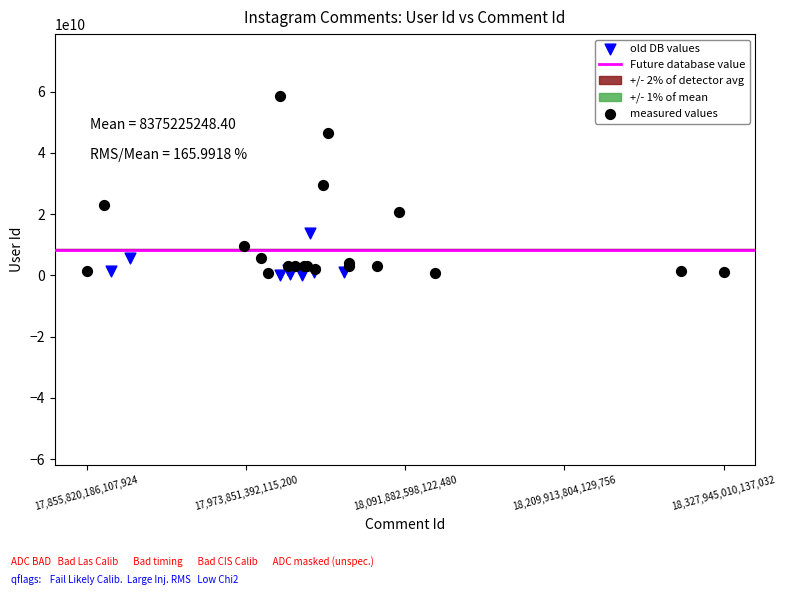

Which series has the largest Y range (max minus min)?

measured values